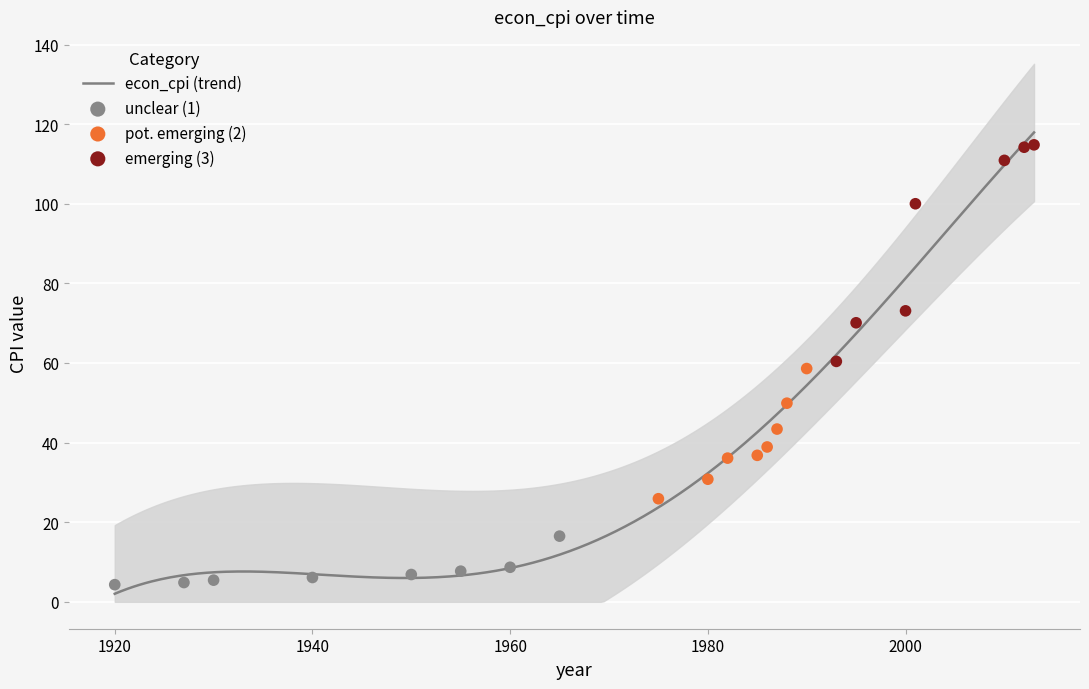

What is the change in value from 2000 to 2013?

+41.7